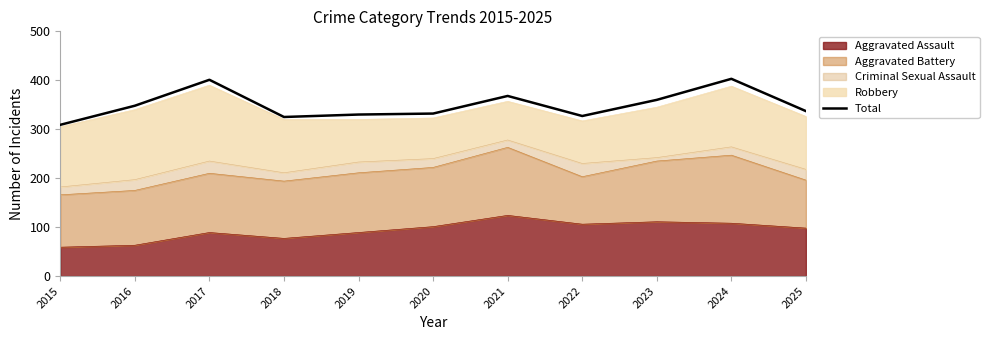

At which category does the data reach its first local valley?

2018